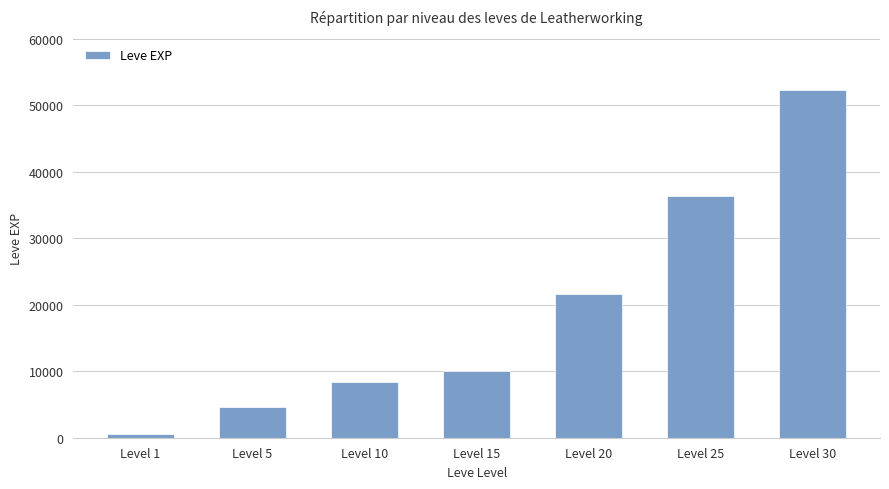

What is the ratio of the value at Level 15 to the value at Level 10?

1.2